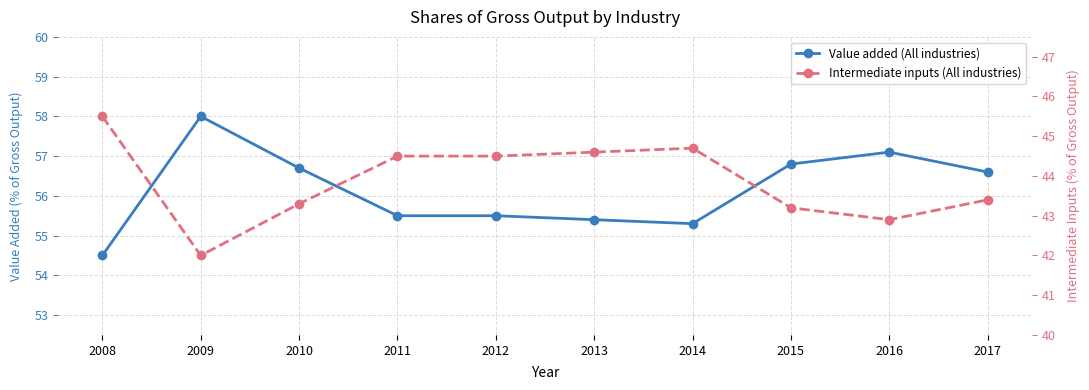

Rank the series by their maximum value, from lowest to highest.

Intermediate inputs (All industries), Value added (All industries)